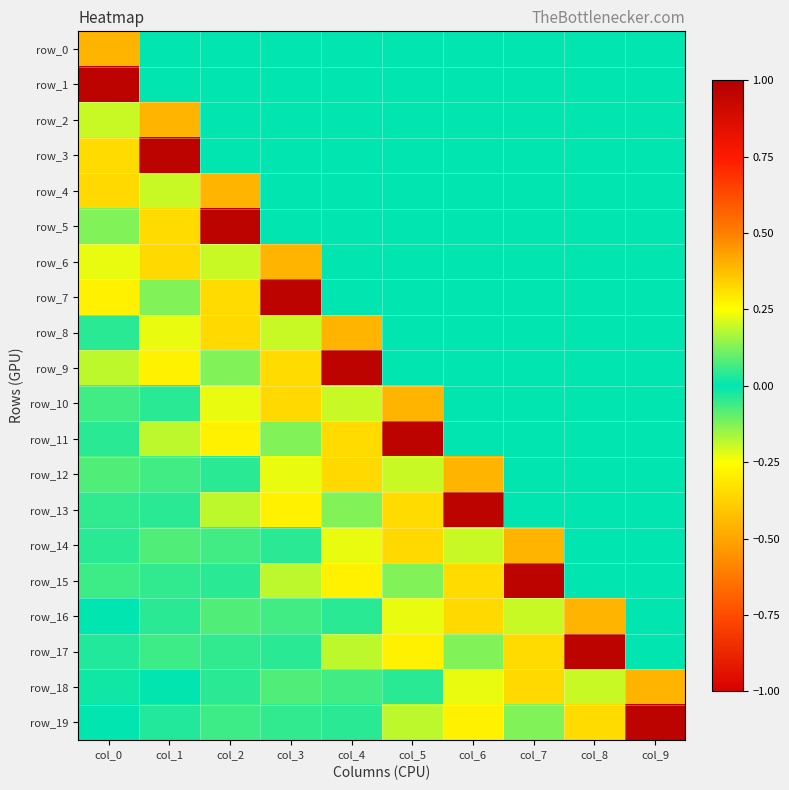

At which label does row_18 first exceed 0?

col_0